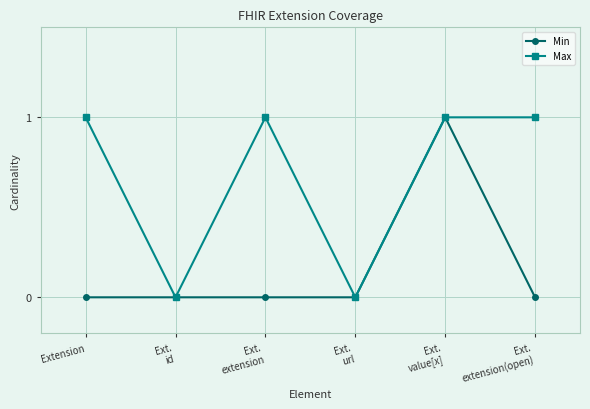

Does the chart have visible grid lines?

Yes